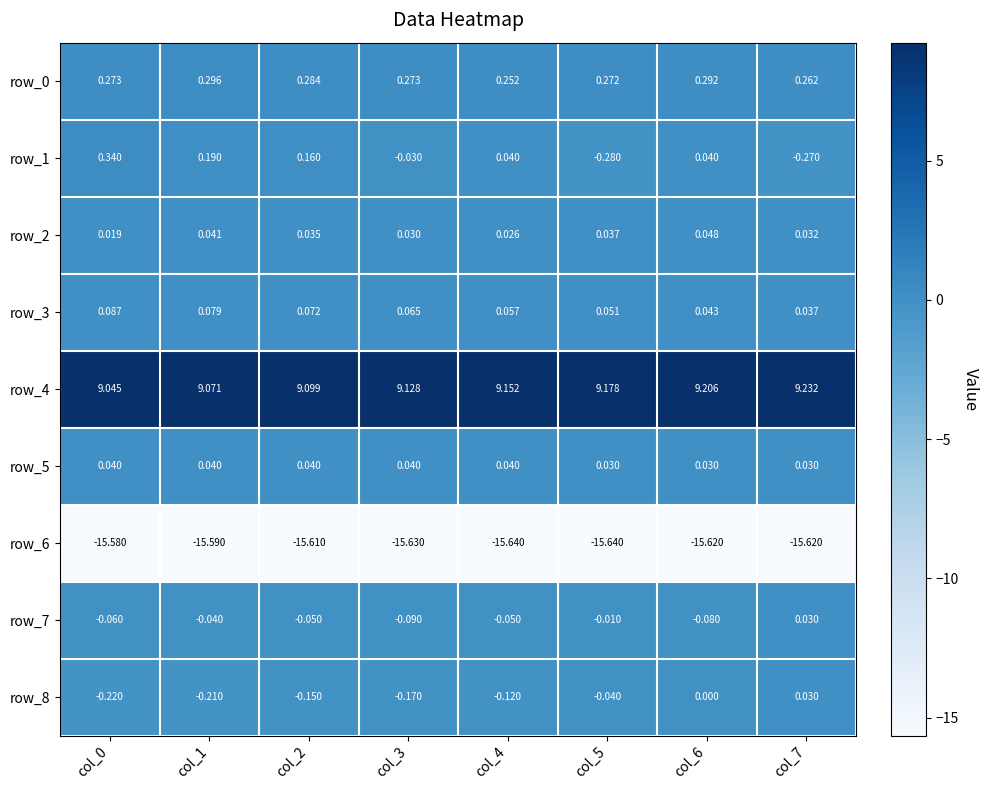

How many series are shown in this chart?

9